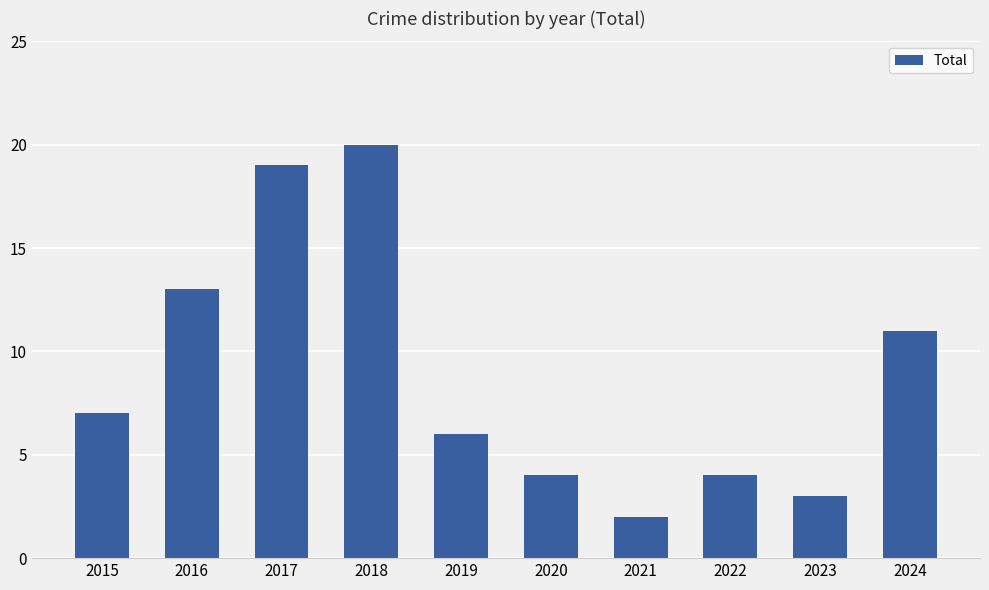

Count the number of data series in this chart.

1